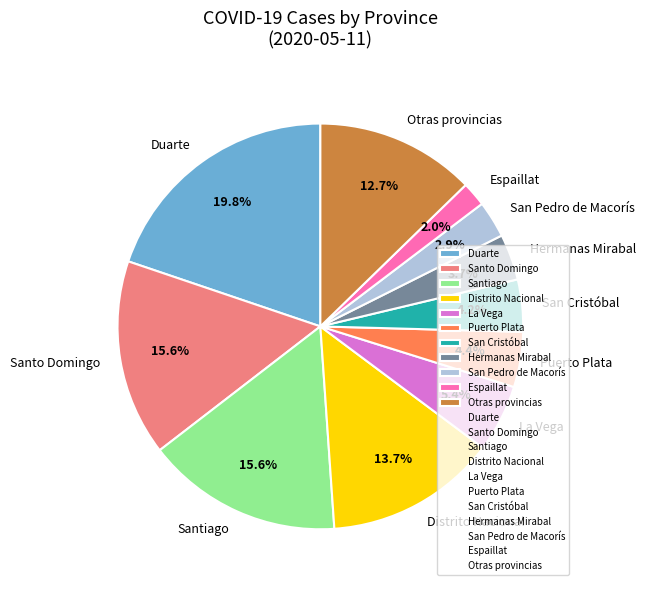

Is there a majority slice in this chart?

No